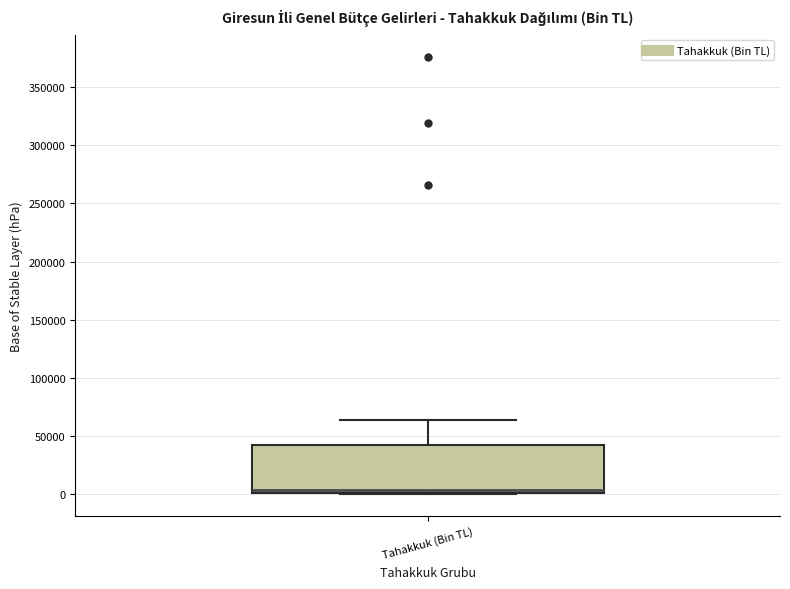

Where does the upper whisker of the box for Tahakkuk (Bin TL) end on the y-axis? The values are not printed on the chart, so give them approximately, as read against the axis.

65000